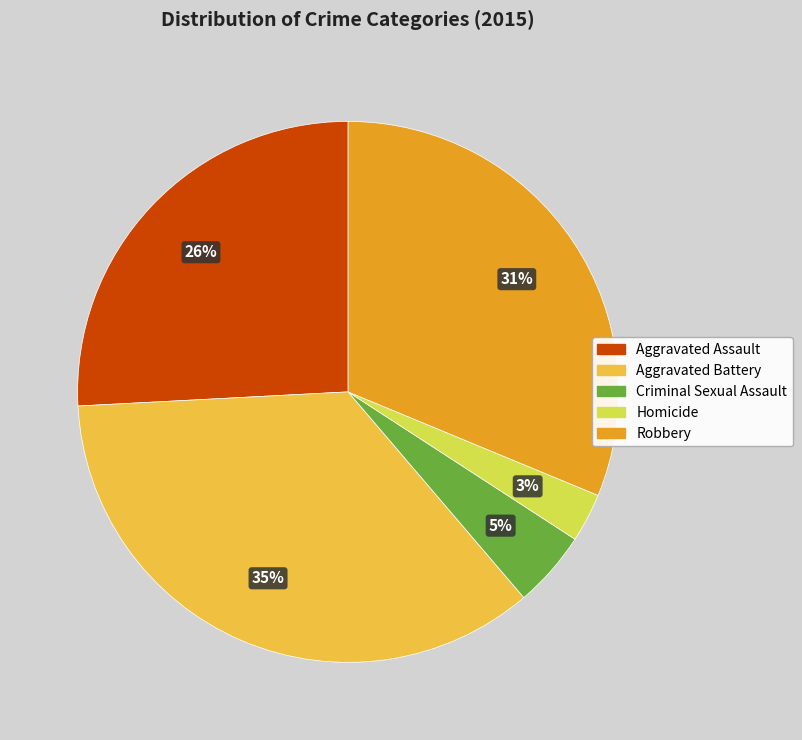

To the nearest percent, what is the difference between the largest and smallest slice percentages?

32%